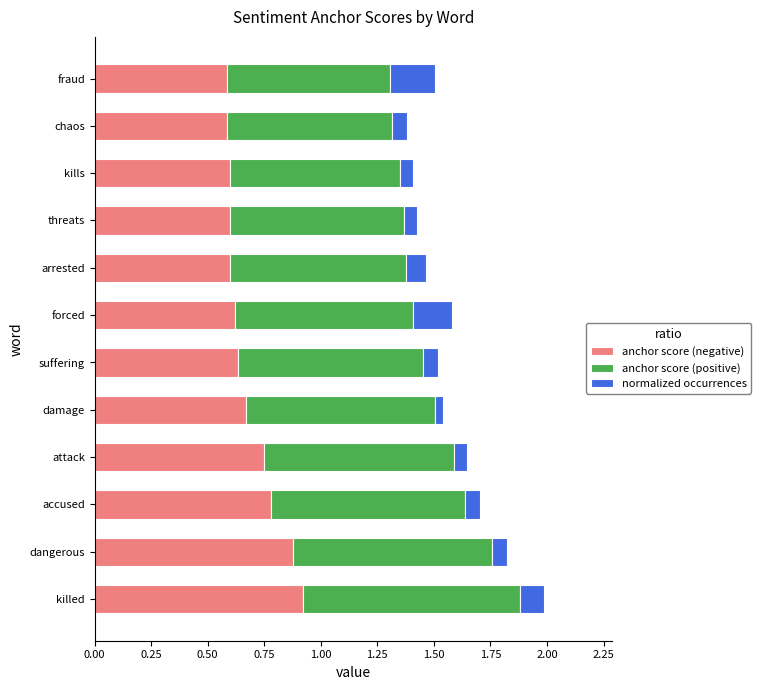

At which label does anchor score (negative) reach its peak?

killed